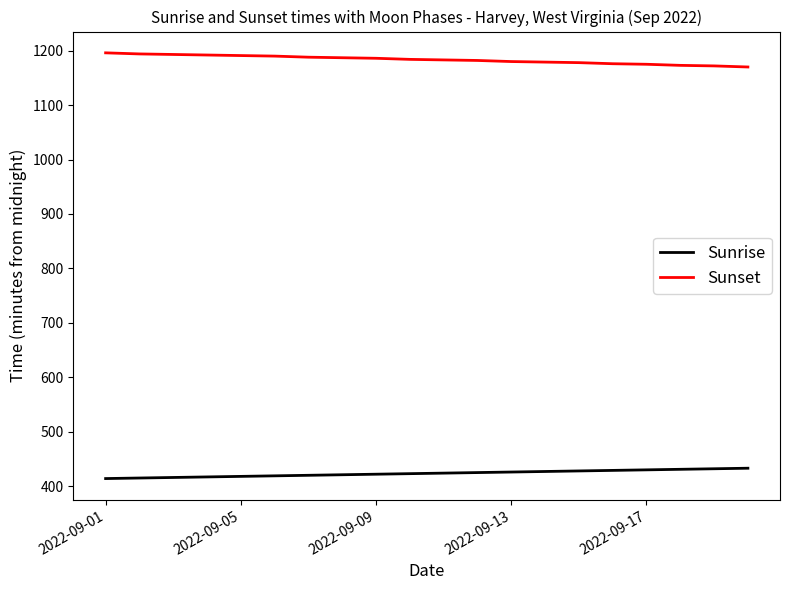

Which series has the largest total across all categories?

Sunset